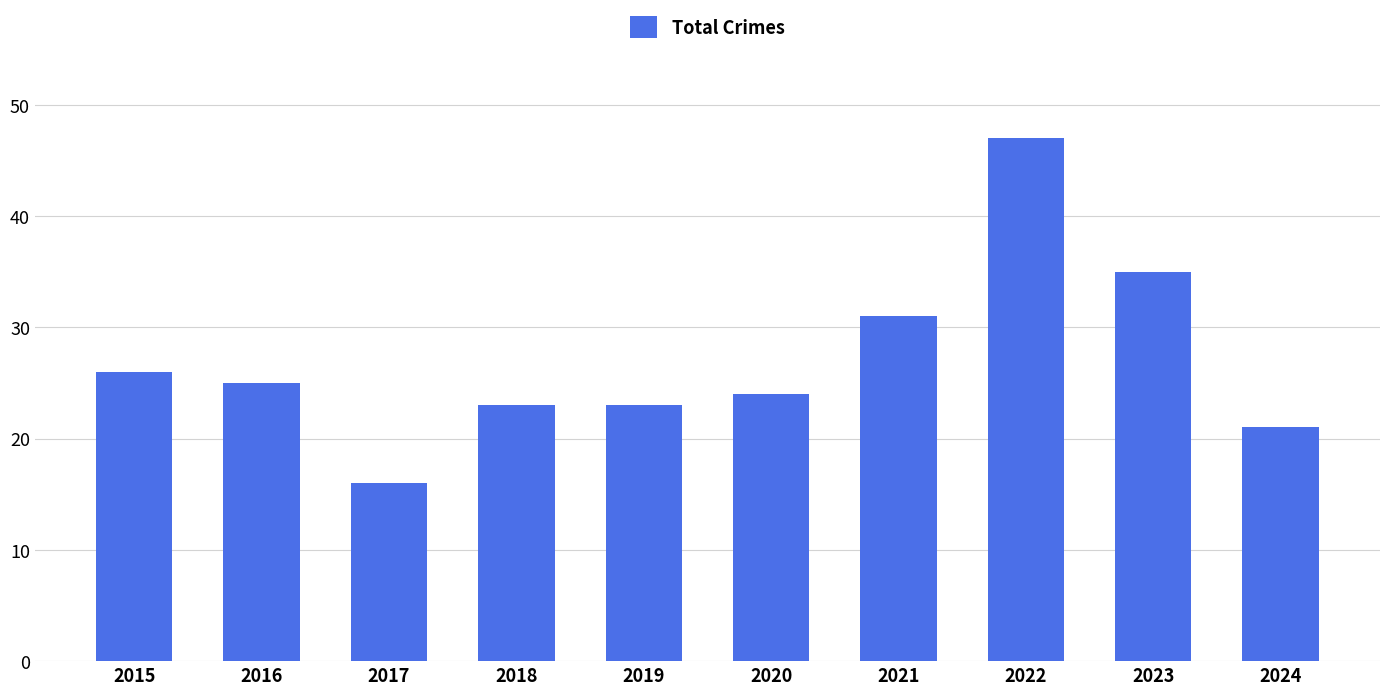

The value at 2024 is 36. True or false?

False